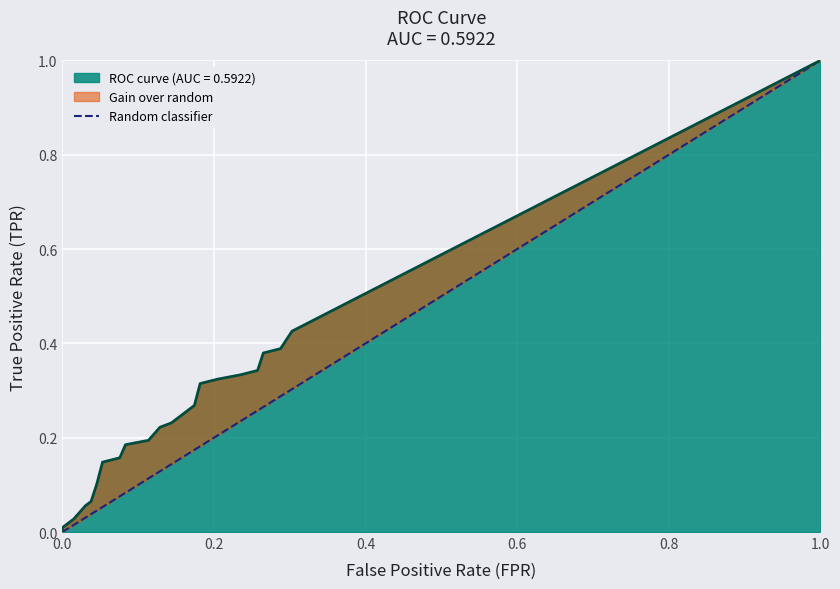

What is the greatest value displayed?

1